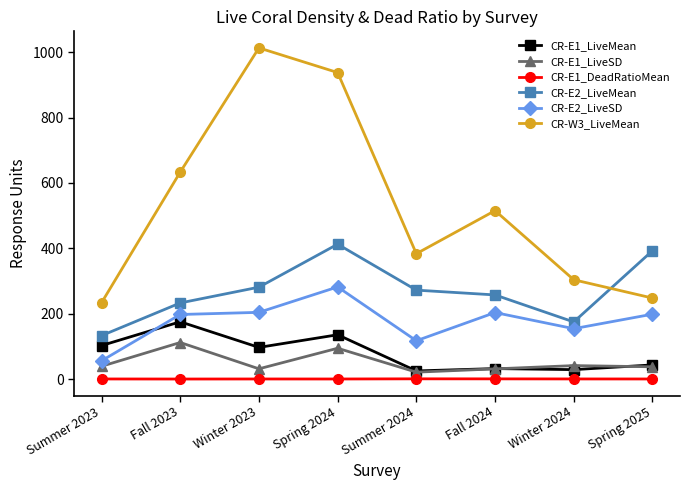

List the series in order of their peak value, lowest first.

CR-E1_DeadRatioMean, CR-E1_LiveSD, CR-E1_LiveMean, CR-E2_LiveSD, CR-E2_LiveMean, CR-W3_LiveMean